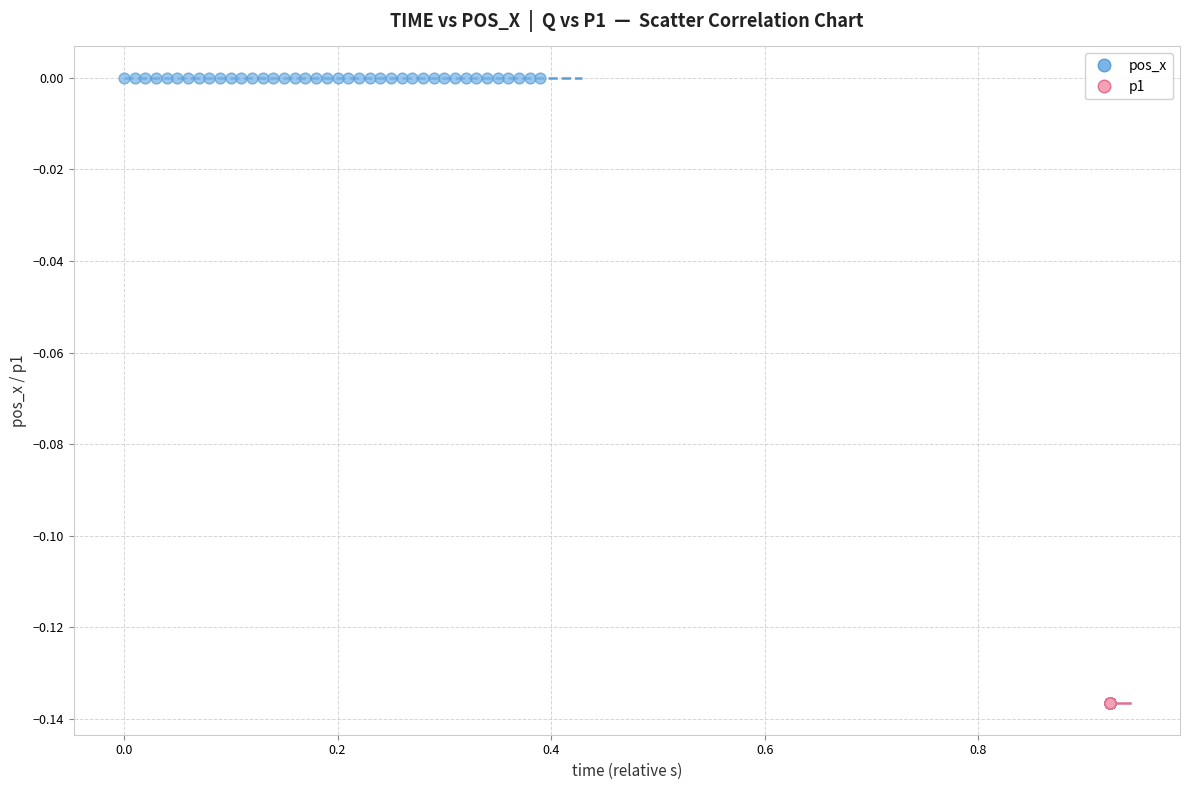

Which series reaches the maximum Y coordinate?

pos_x